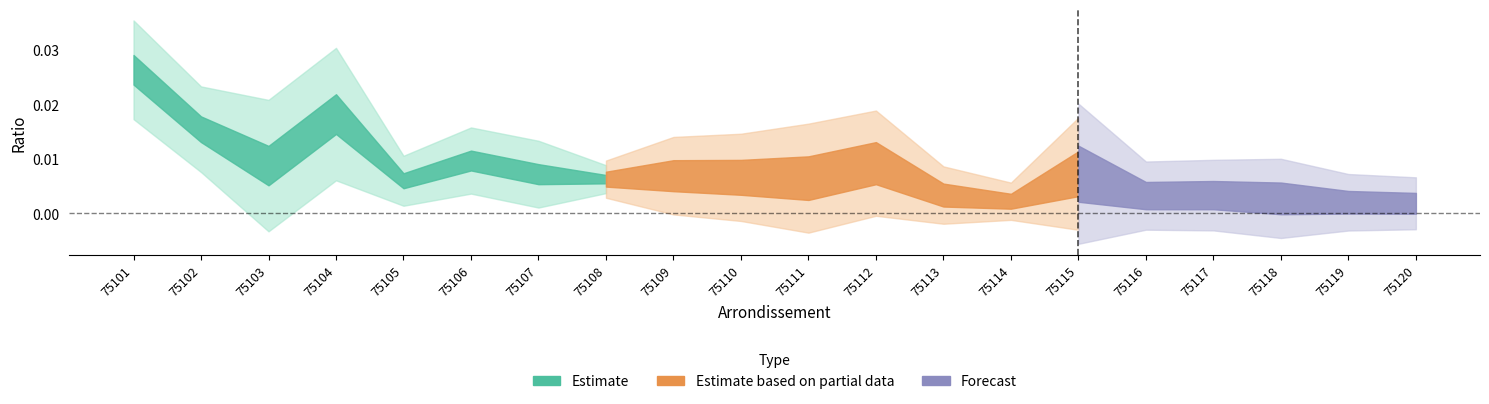

Count the ratio_avail values in the range 0 to 1.

20